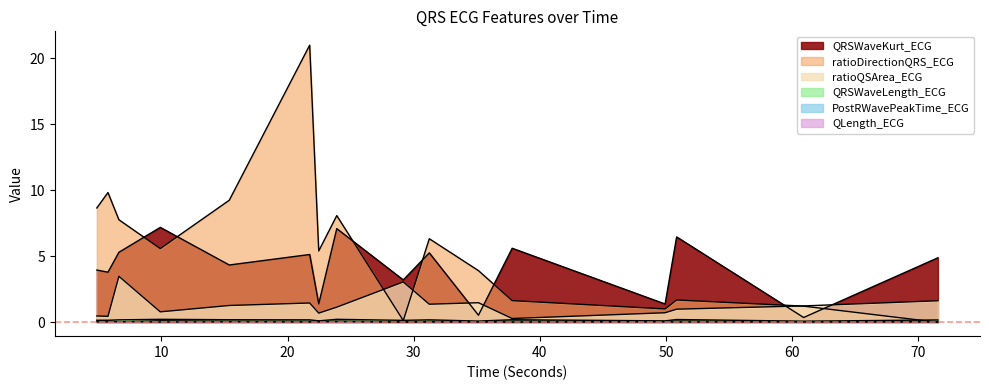

Does the chart display data point markers on the line(s)?

No